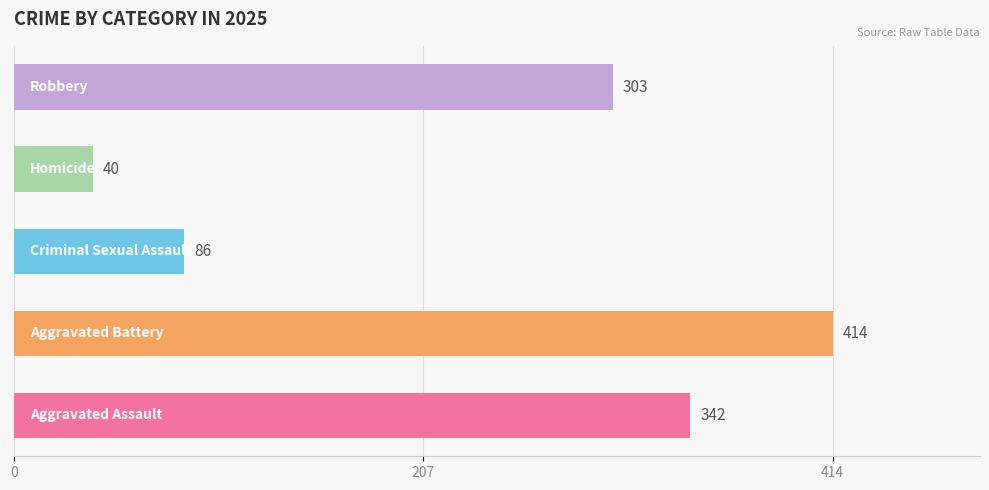

What is the minimum value shown in the chart?

40